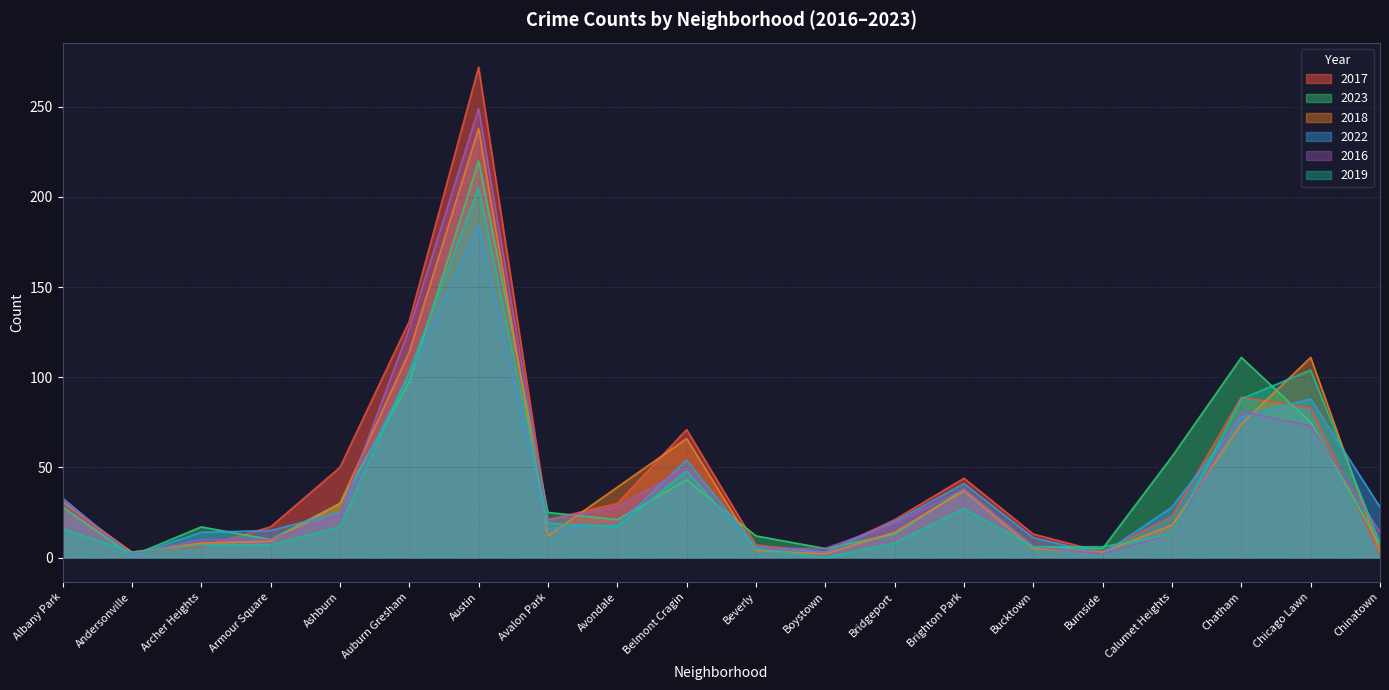

At which category is the sum across all series the highest?

Austin